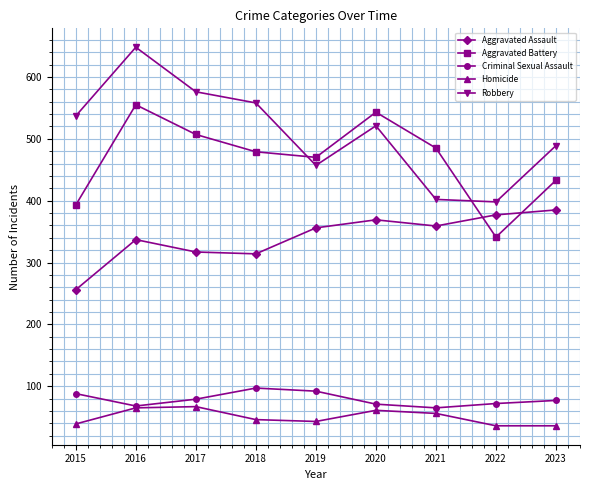

Which series has the widest spread of values?

Robbery